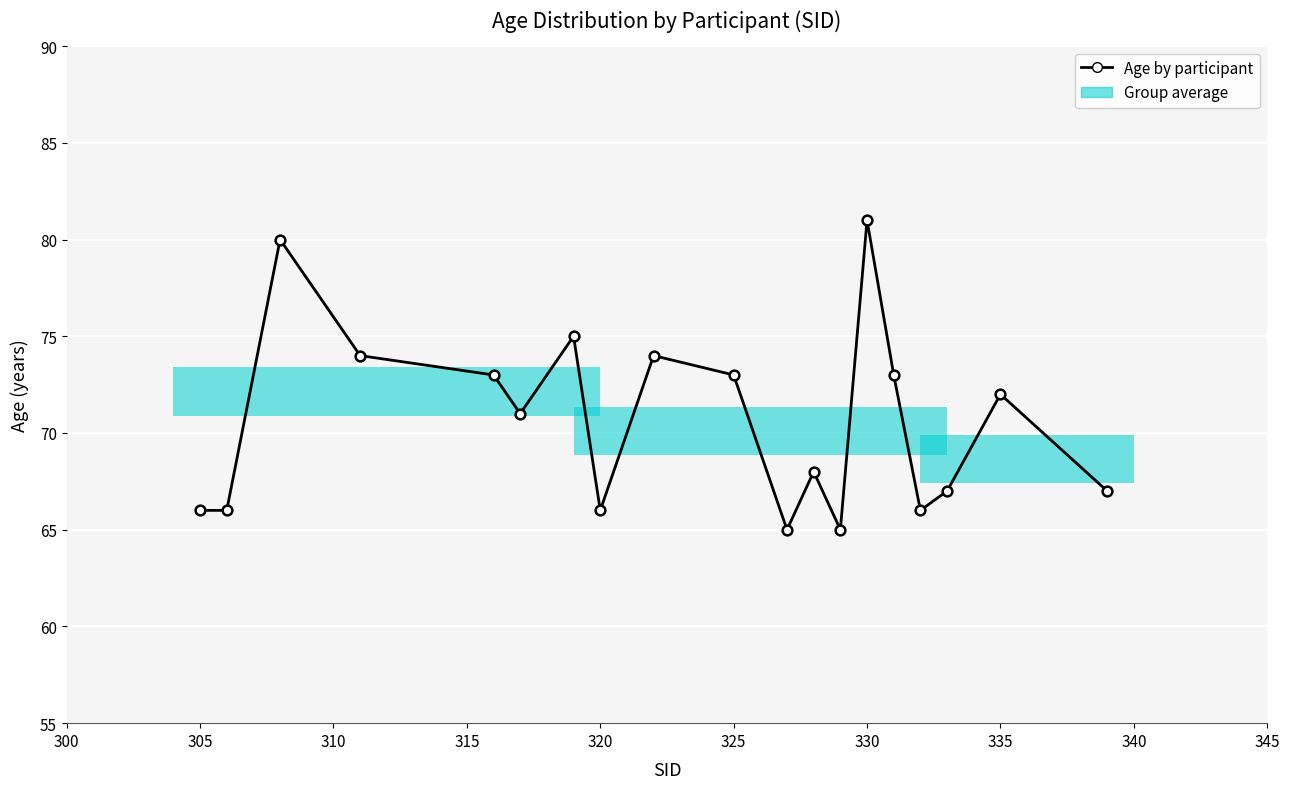

Reading left to right, what are all the values shown in this chart?

66	66	80	74	73	71	75	66	74	73	65	68	65	81	73	66	67	72	67